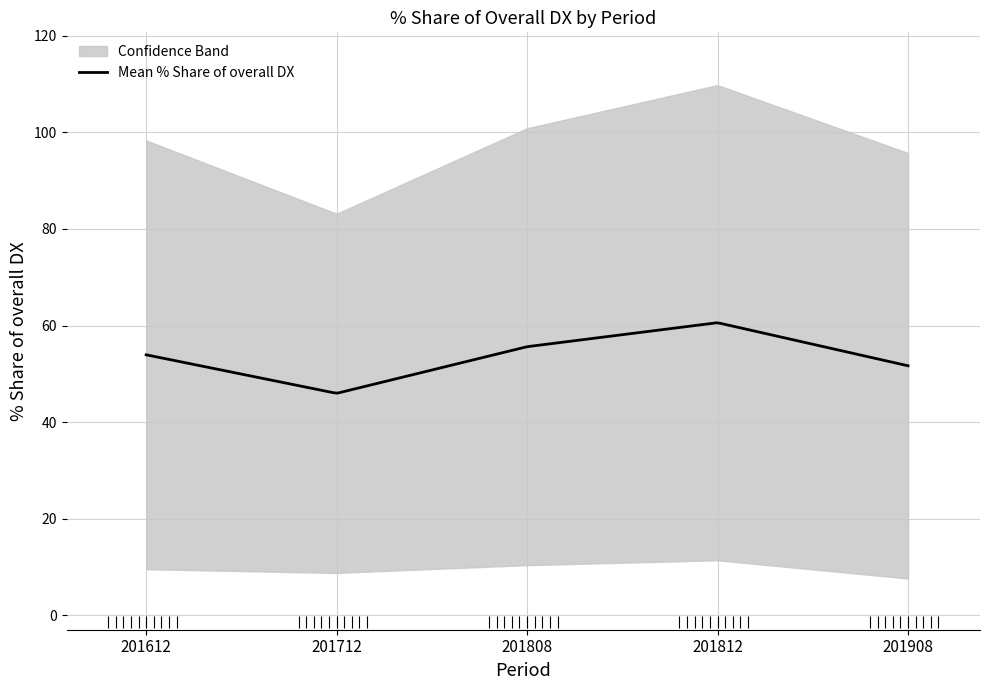

What is the difference between the maximum and second lowest values in the 201712_% Share of overall DX series?

41.7